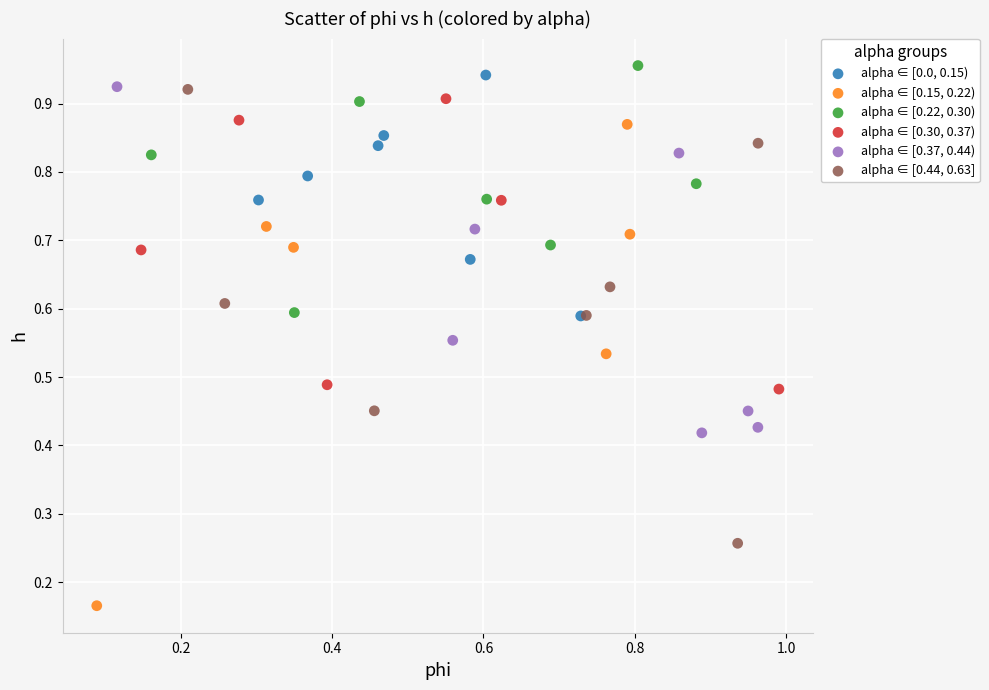

Which series contains the lowest Y value?

alpha ∈ [0.15, 0.22)